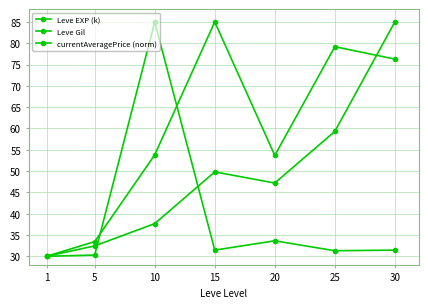

How many lines are shown in the chart?

3